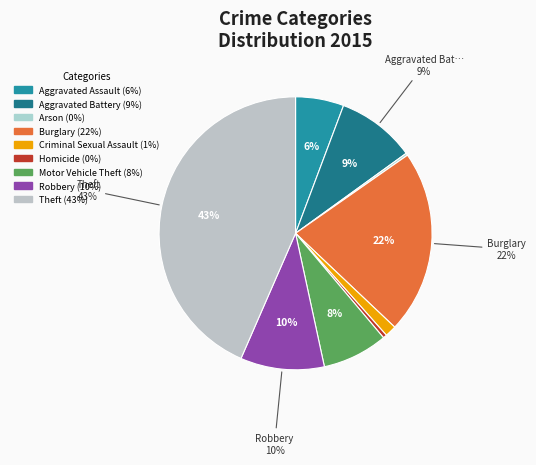

Does Homicide represent more than half of the total?

No